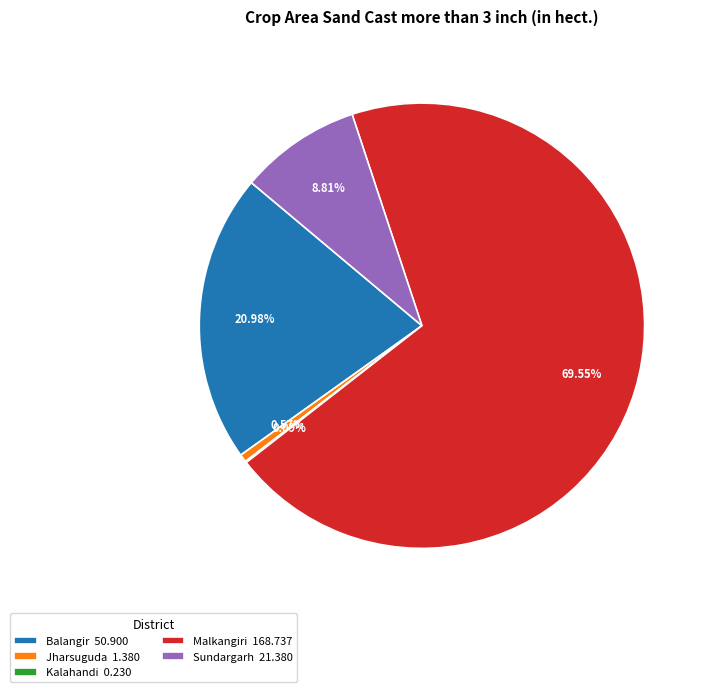

Is there a majority slice in this chart?

Yes